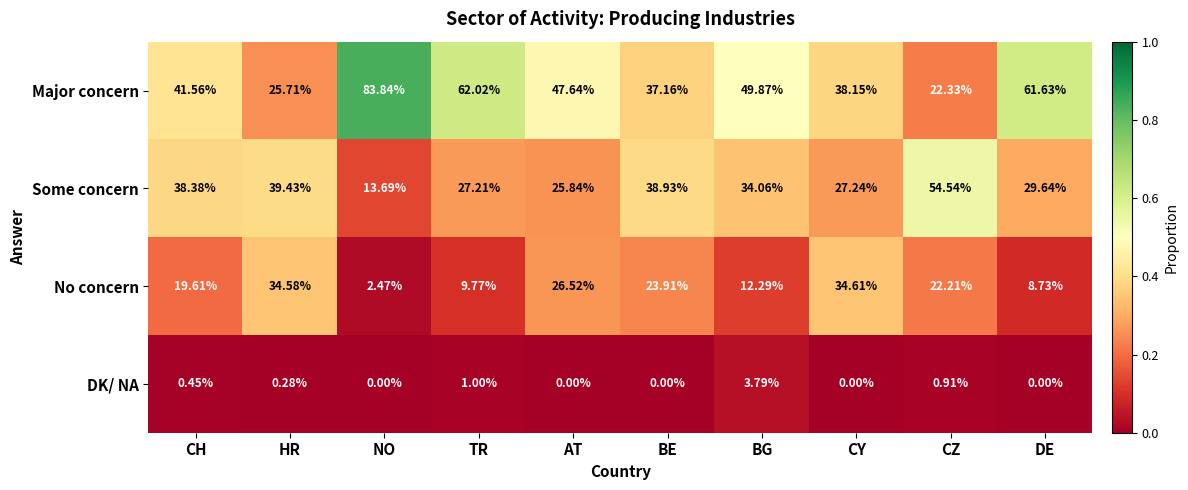

List the labels in order of No concern value, smallest first.

NO, DE, TR, BG, CH, CZ, BE, AT, HR, CY